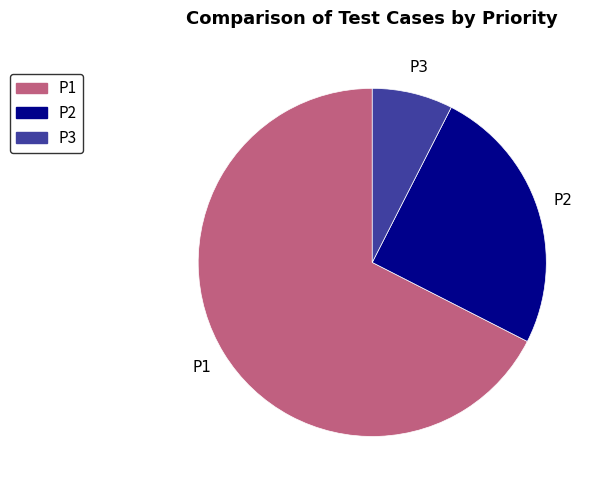

Does any single category account for the majority?

Yes